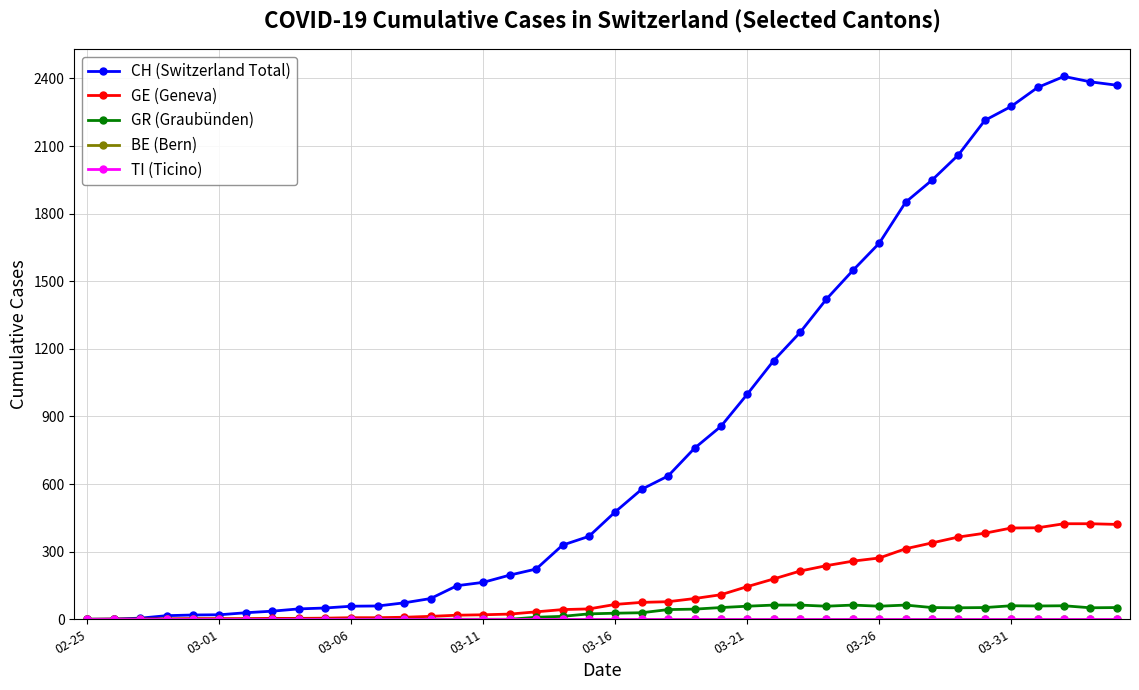

At which category does the chart reach its minimum across all series?

02-25